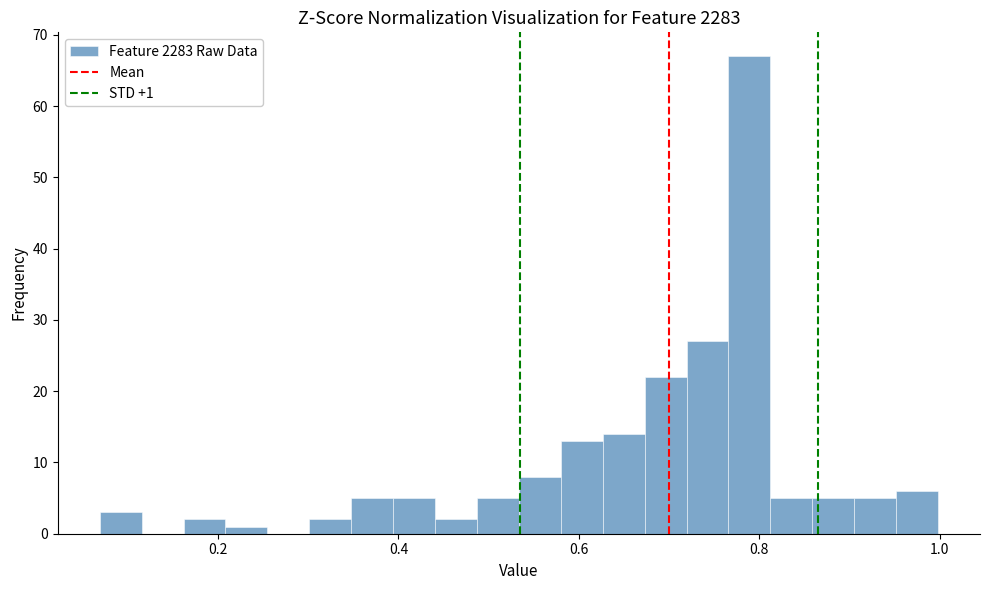

Read against the x-axis, roughly where is the centre of the tallest bar?

0.78